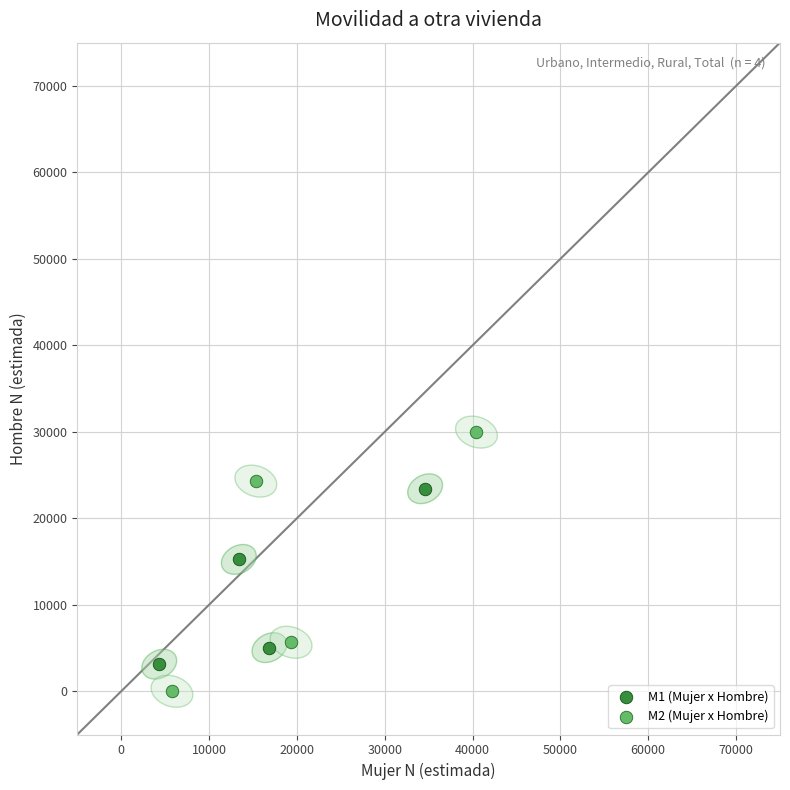

Which series contains the highest Y value?

M2 (Mujer x Hombre)